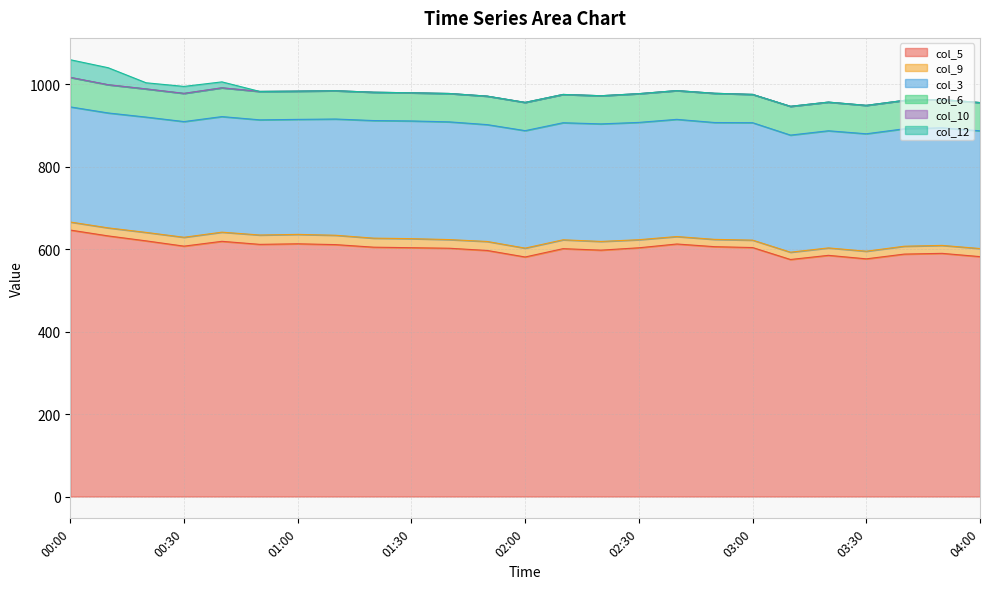

Between 02:00 and 00:00, which is larger?

00:00